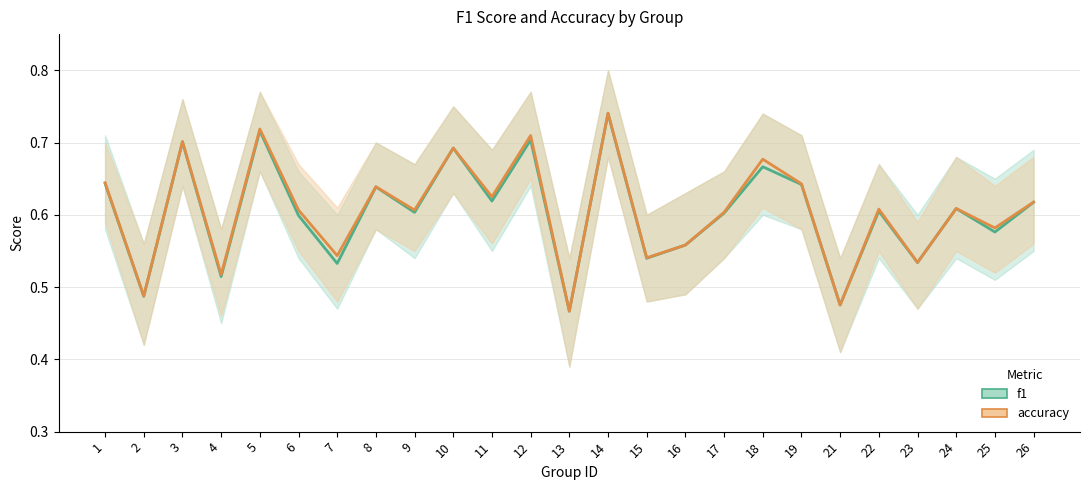

Does the chart have visible grid lines?

Yes